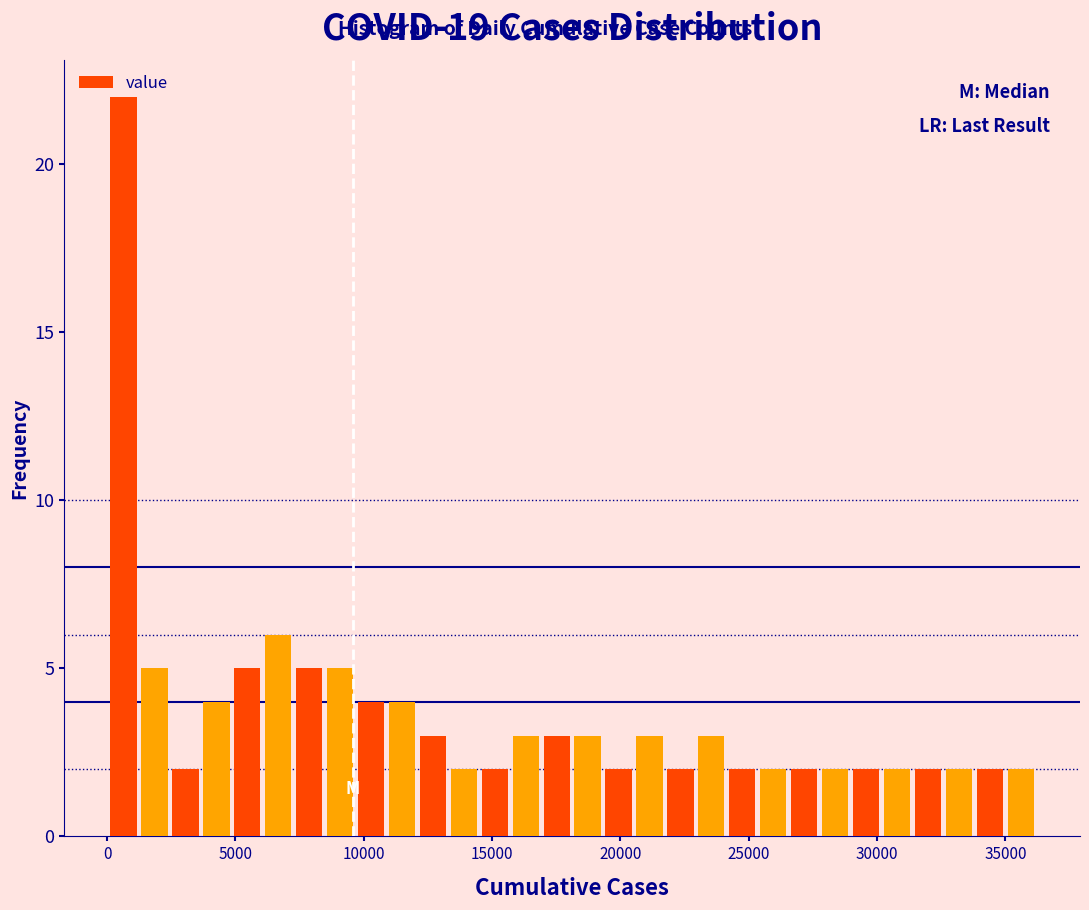

Around what value on the x-axis is the tallest bar? Give the approximate position of its centre, as read against the axis.

500